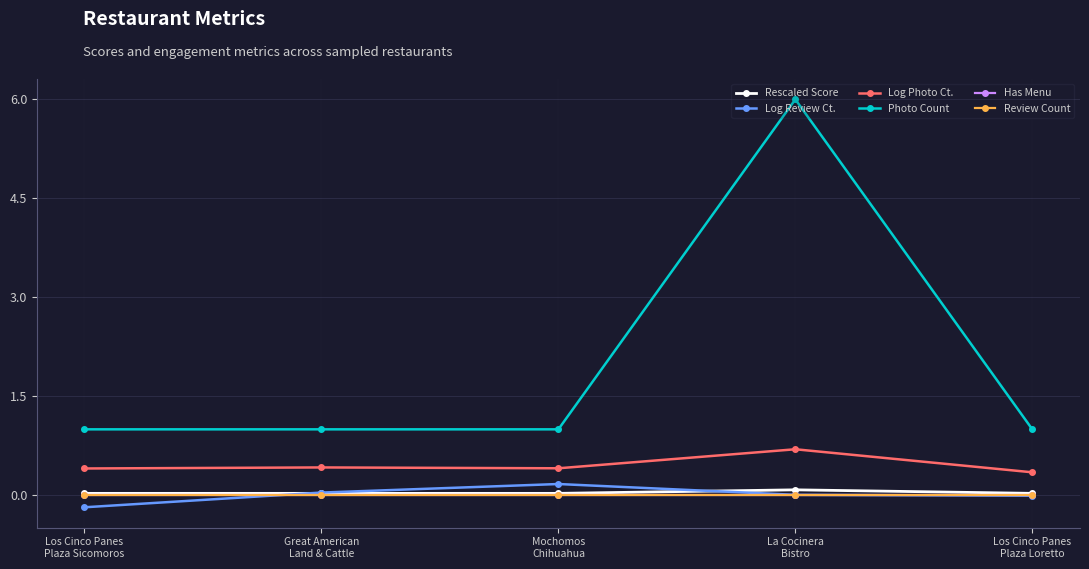

Does the chart have visible grid lines?

Yes